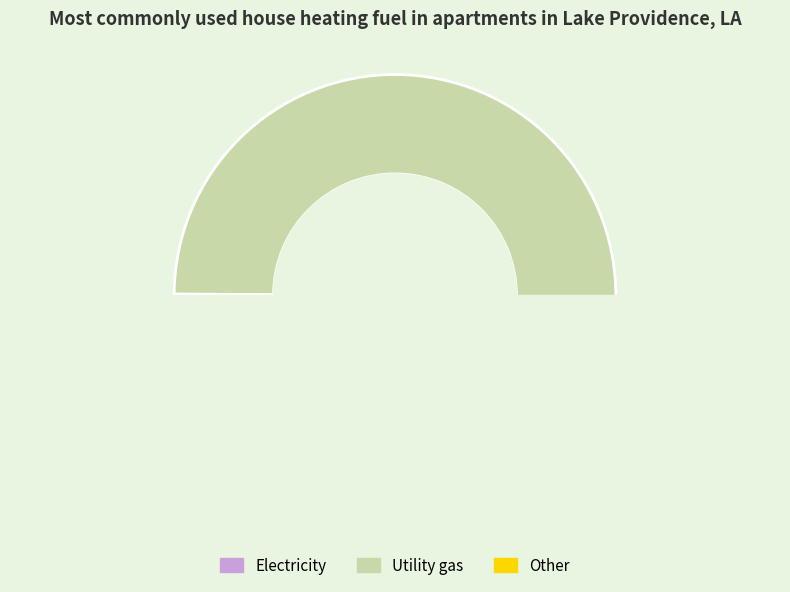

The 1638306247 slice represents 92% of the pie. True or false?

False